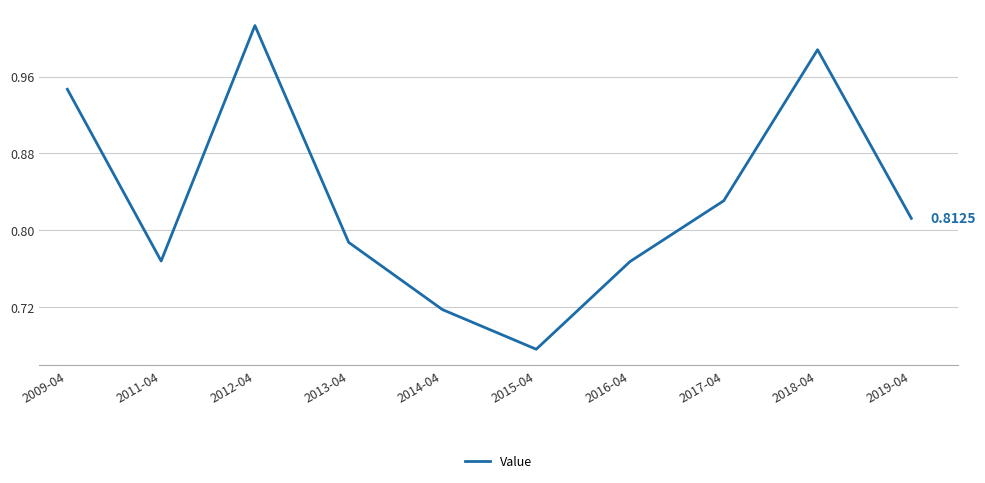

Which has a higher value, 2015-04 or 2016-04?

2016-04